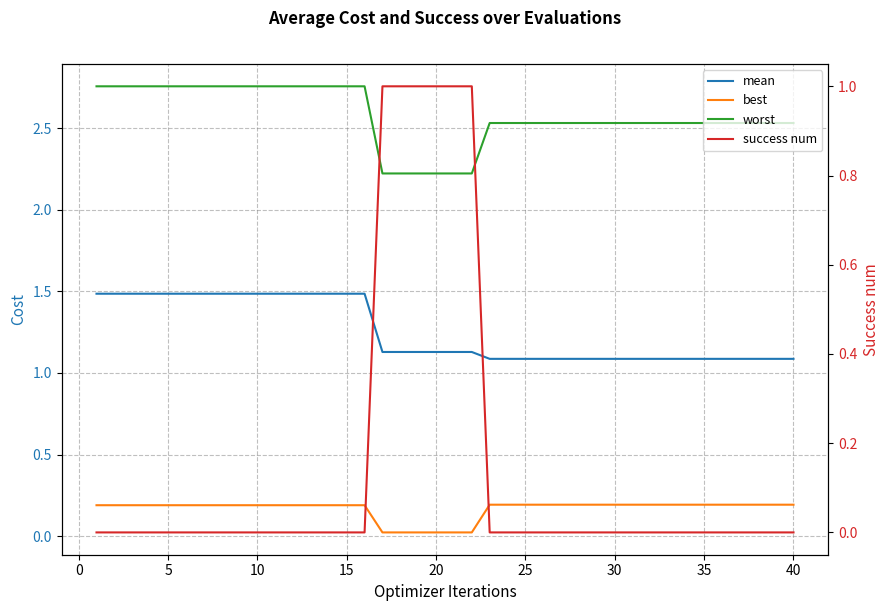

Does the chart have visible grid lines?

Yes